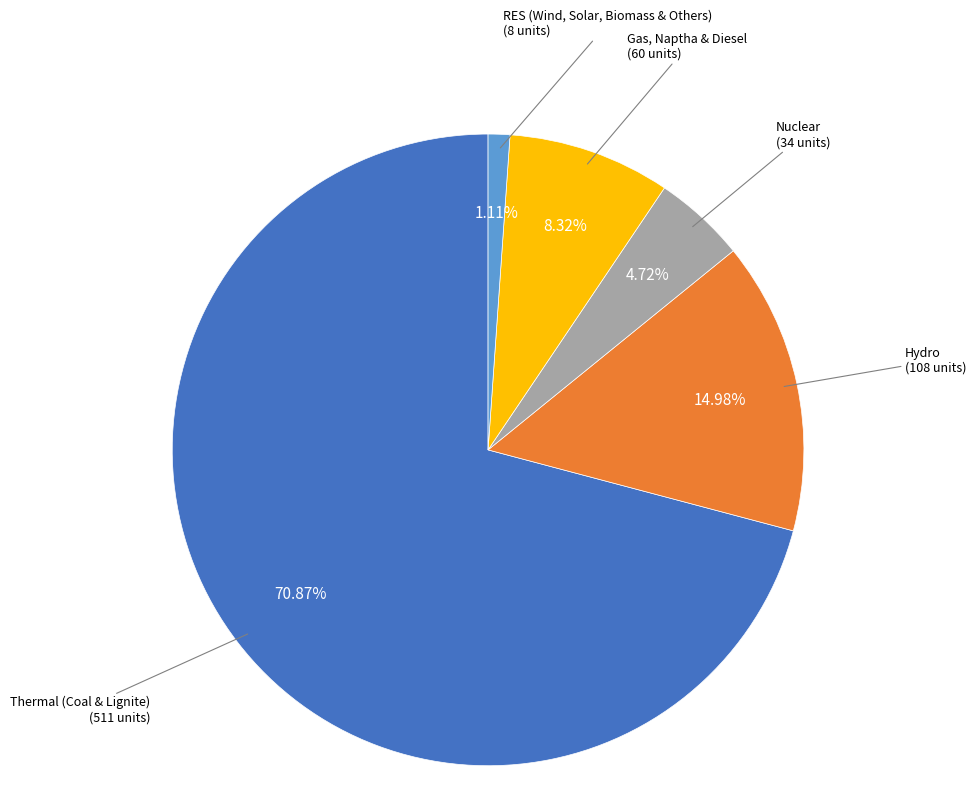

Is there any slice that represents more than half of the pie?

Yes